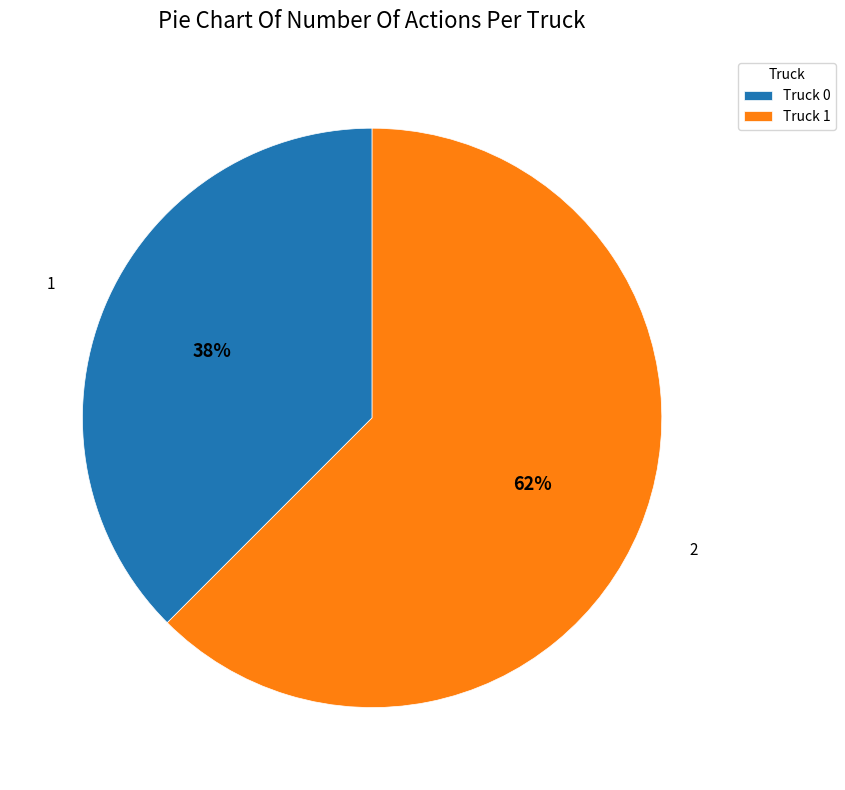

To the nearest percent, what is the combined percentage of Truck 0 and Truck 1?

100%